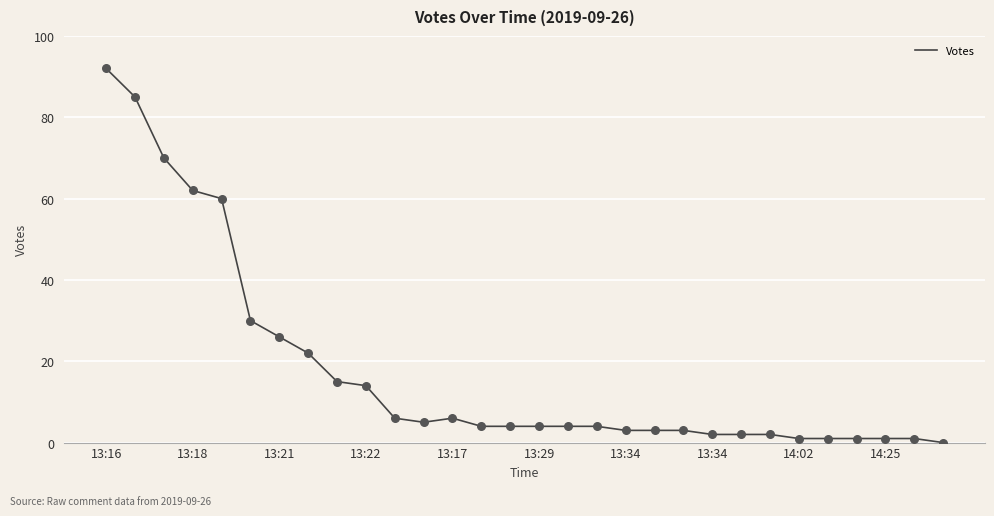

What is the greatest value displayed?

92